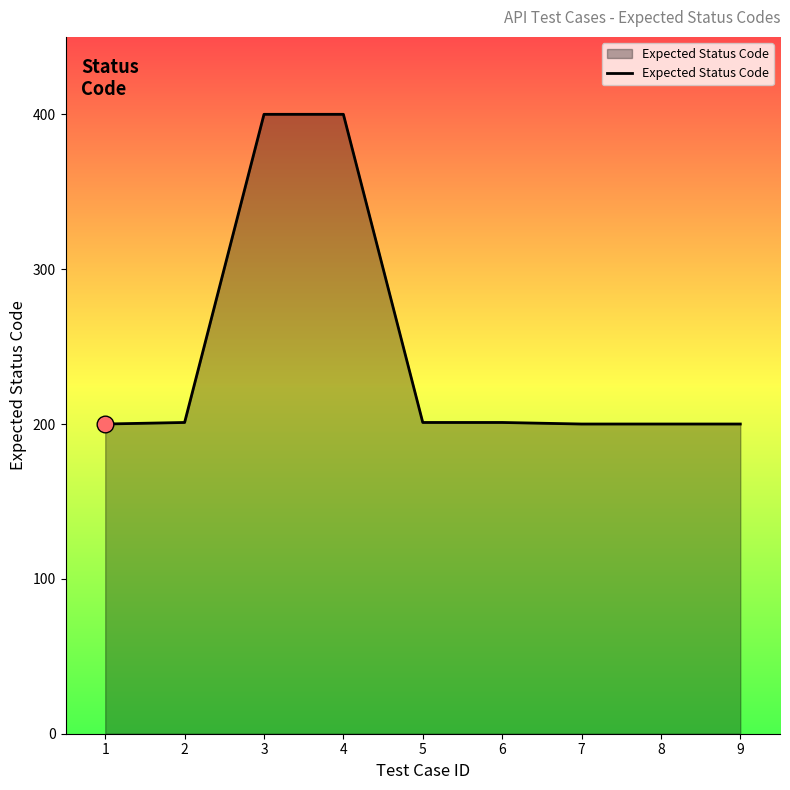

What is the minimum value shown in the chart?

200